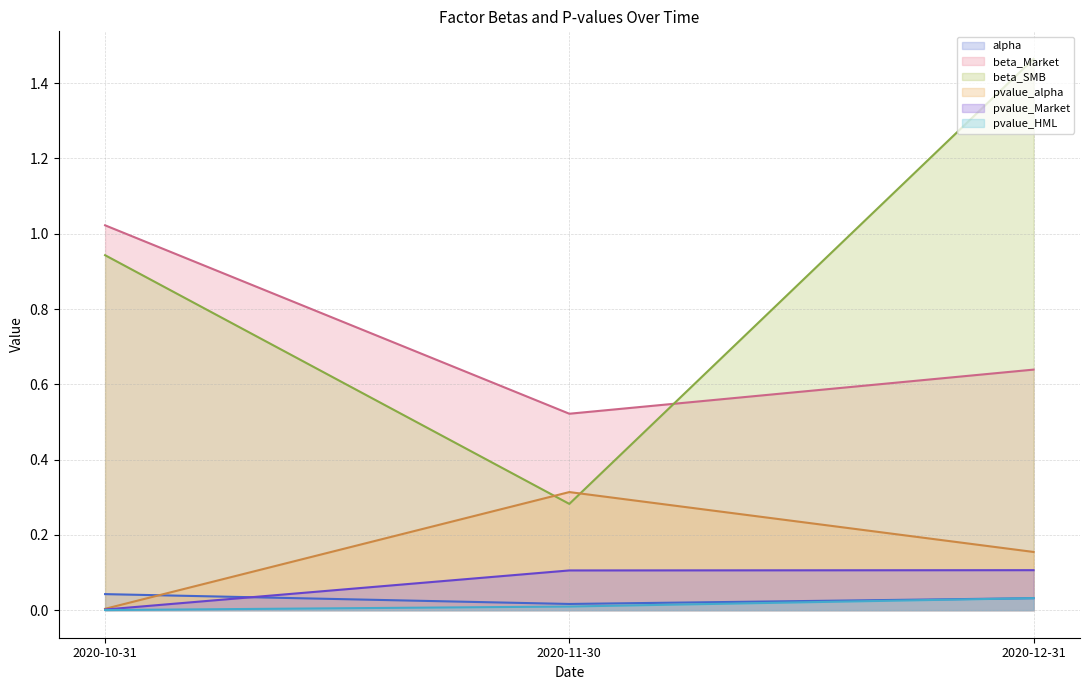

What position from the right is 2020-10-31?

3